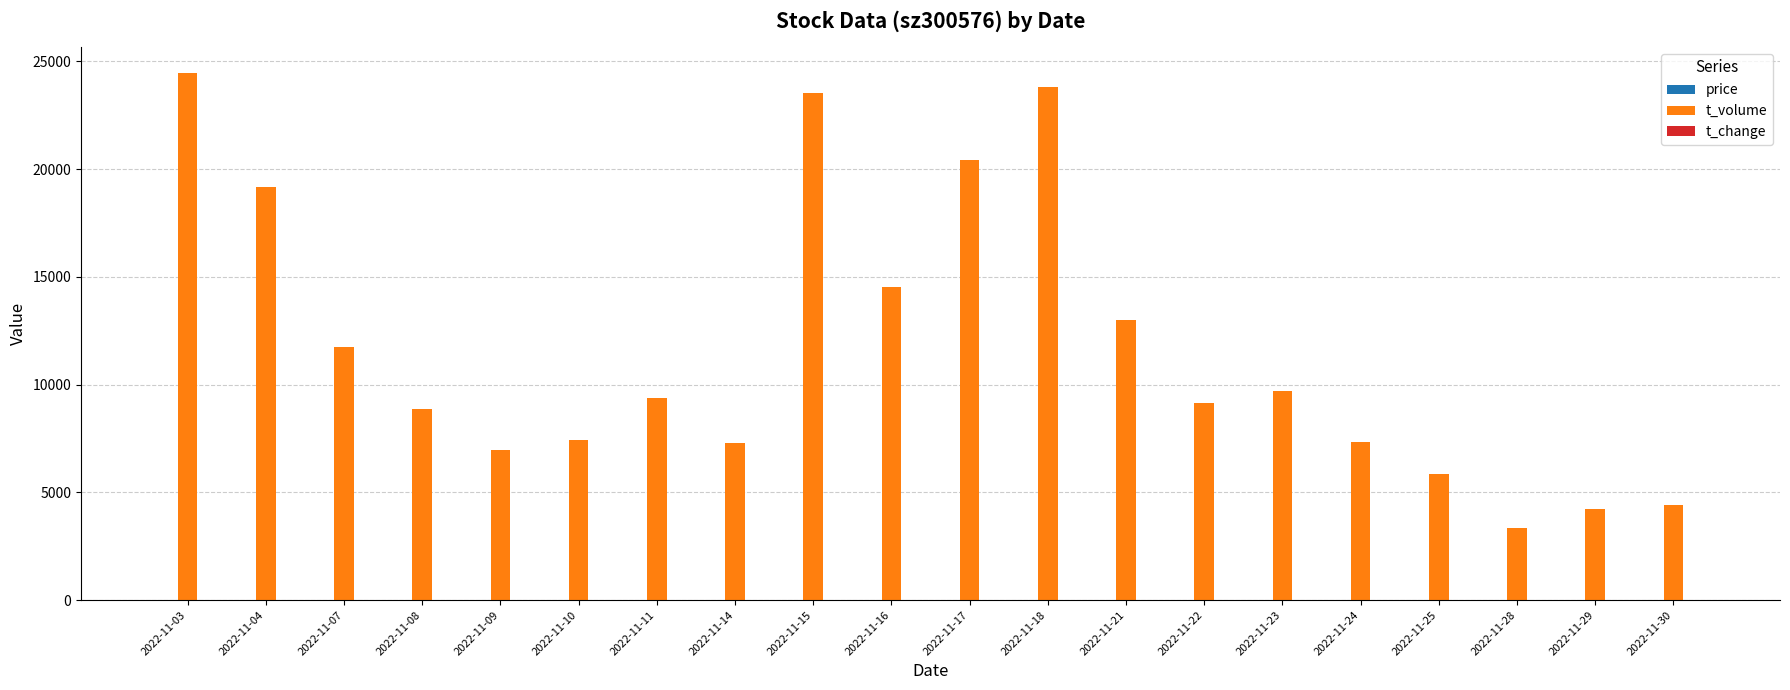

At which category does the chart reach its peak across all series?

2022-11-03